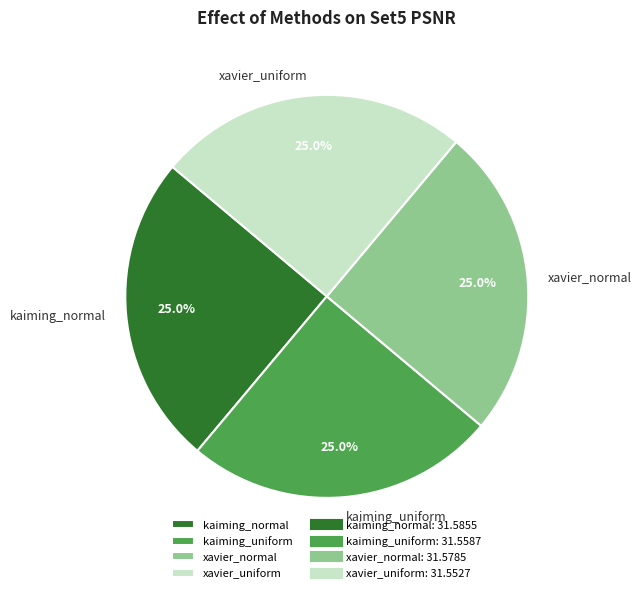

How much of the chart is everything except xavier_normal?

75.0%